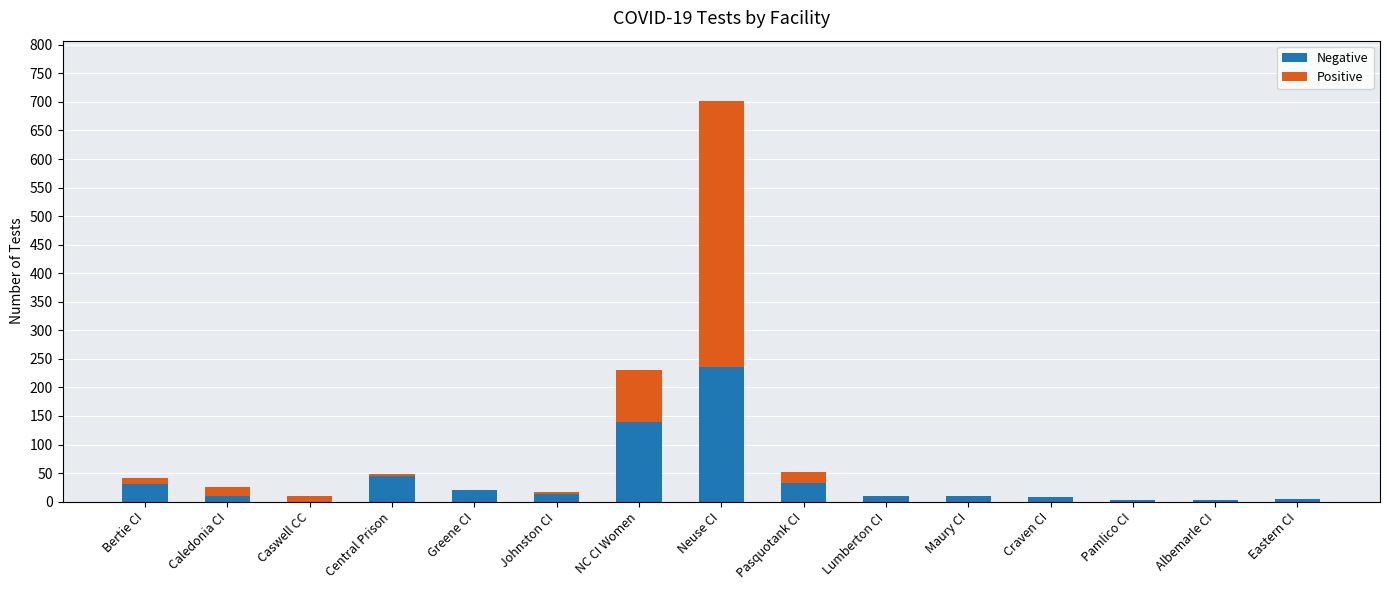

What is the total value across all series at NC CI Women?

230